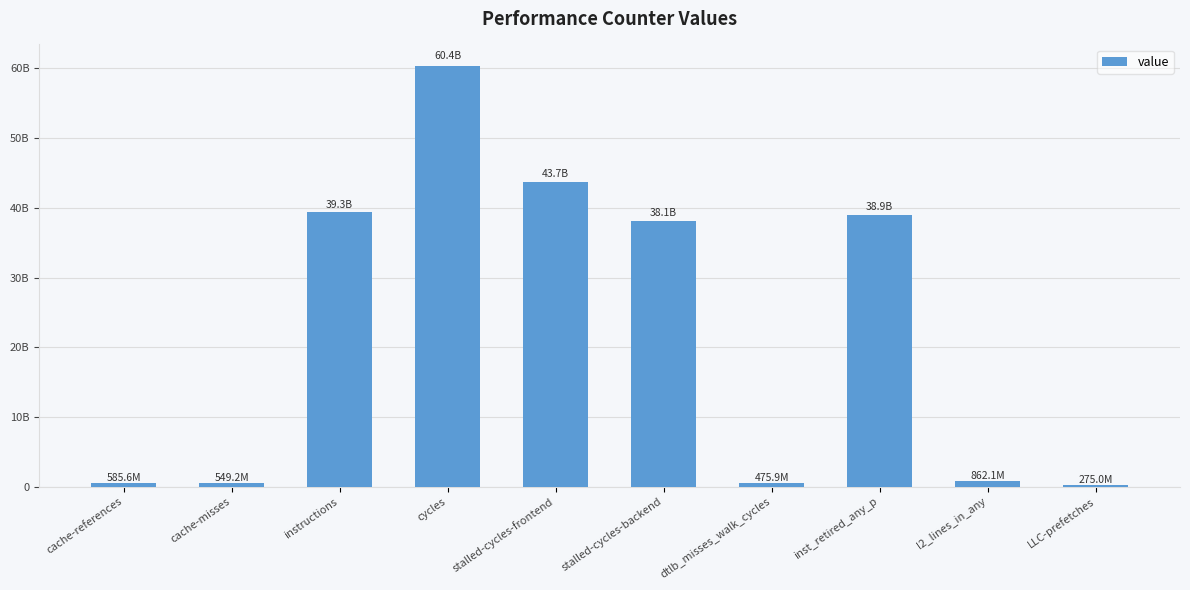

What is the label of the 1st bar from the right?

LLC-prefetches